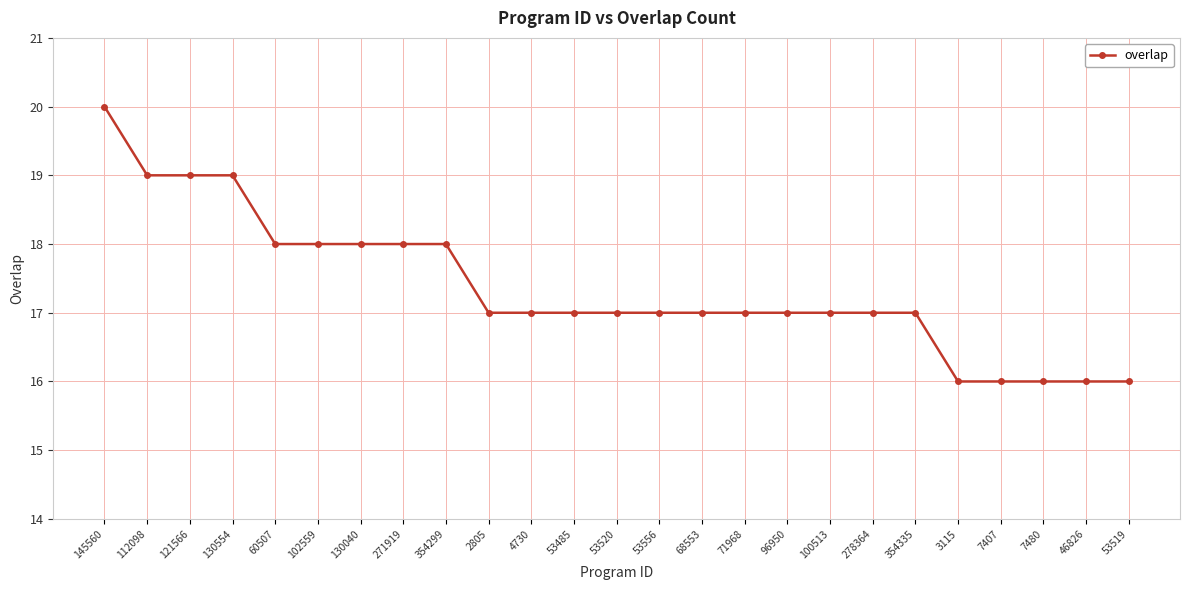

What is the label of the 6th point from the right?

354335